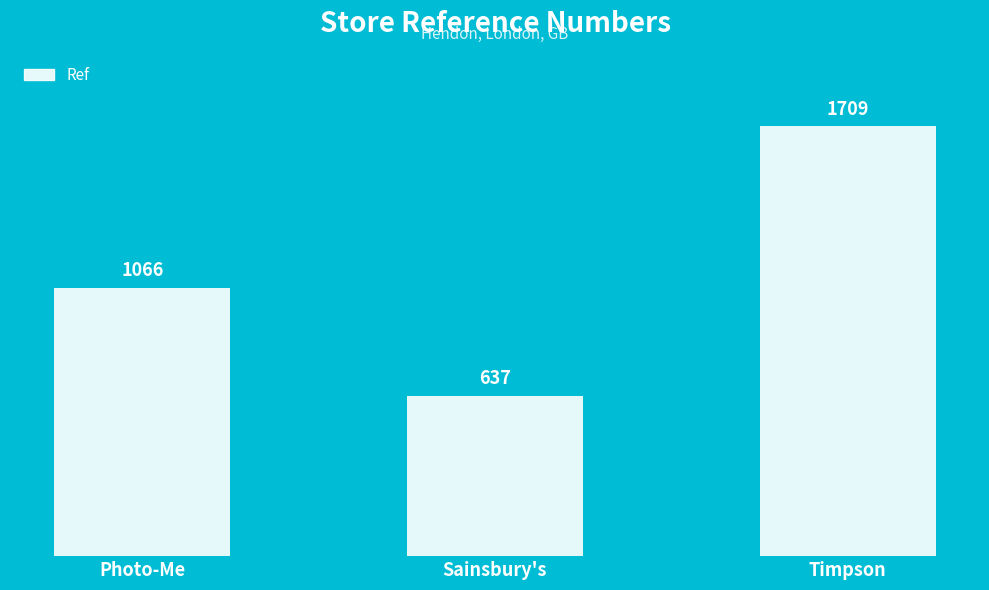

Reading left to right, extract all data points from this chart.

1066	637	1709